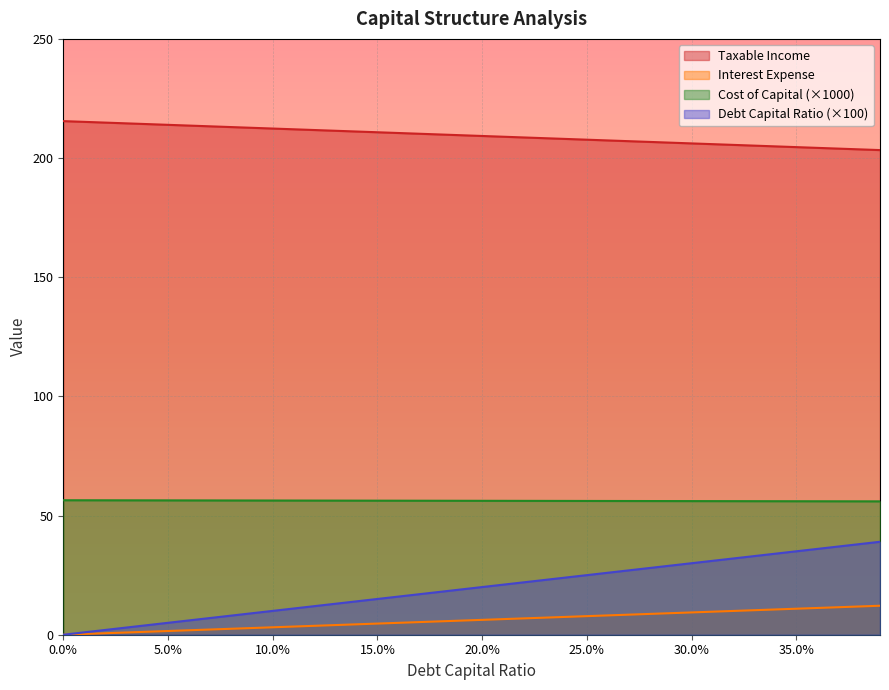

At which category is the sum across all series the highest?

0.39